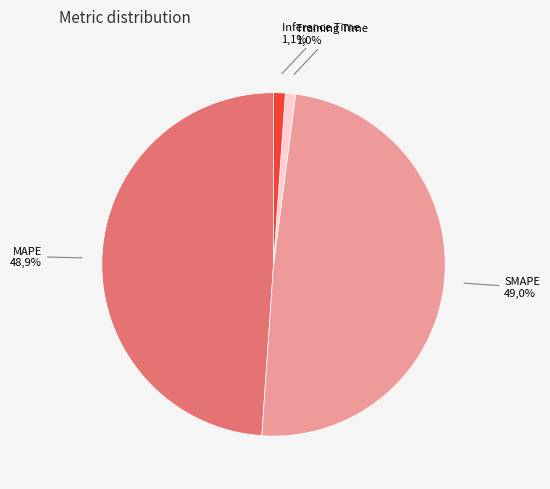

Is there a majority slice in this chart?

No